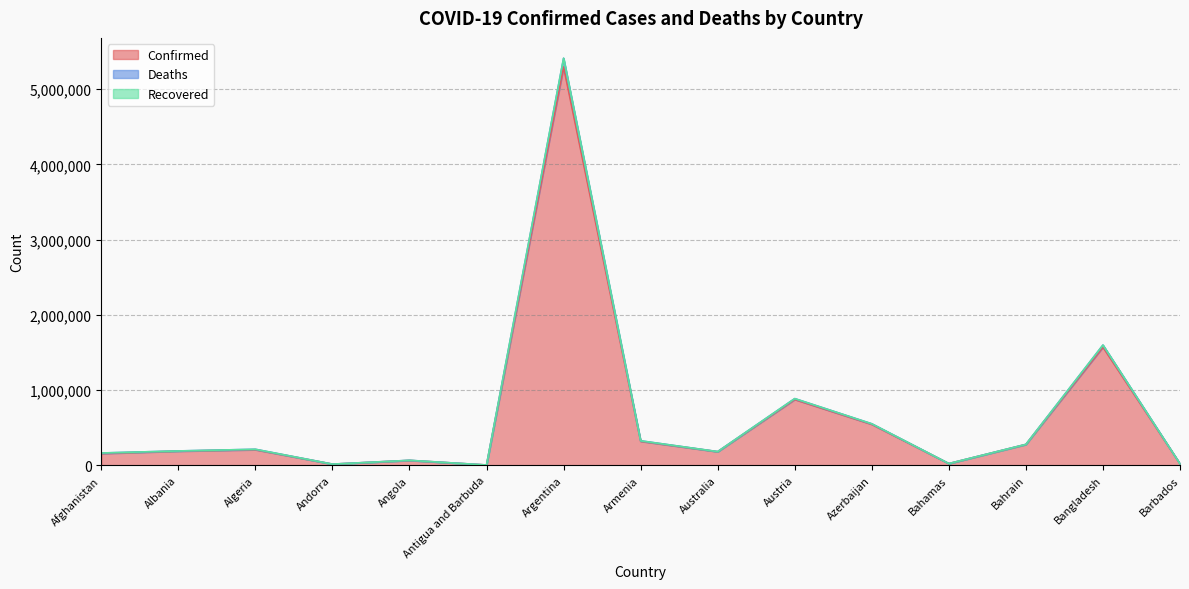

True or false: Deaths and Confirmed intersect in this chart.

False